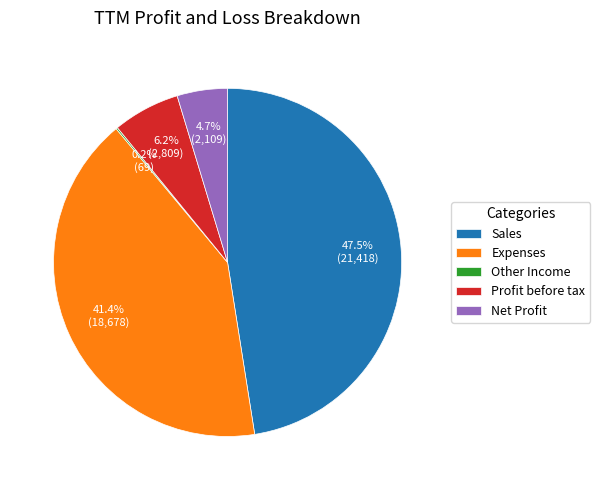

What is the ratio of the value at Sales to the value at Expenses?

1.1